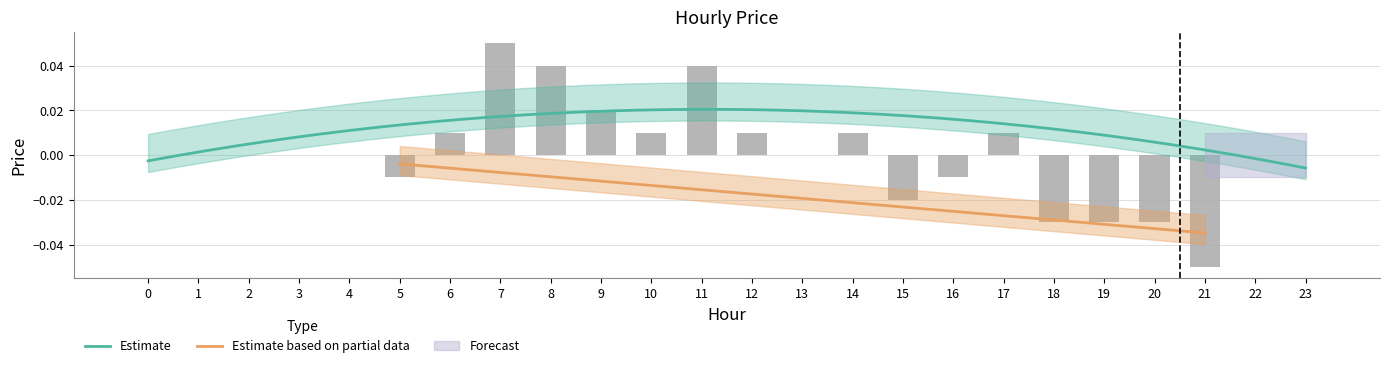

How many data points are above 0?

9